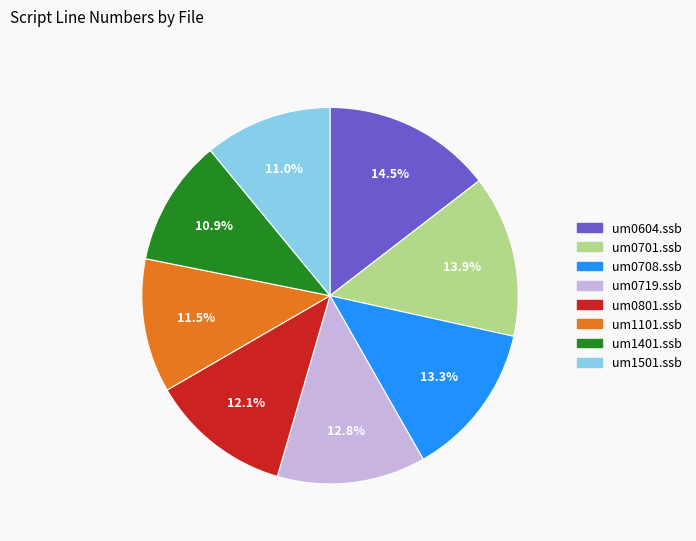

What is the ratio of the value at um0801.ssb to the value at um1401.ssb?

1.1